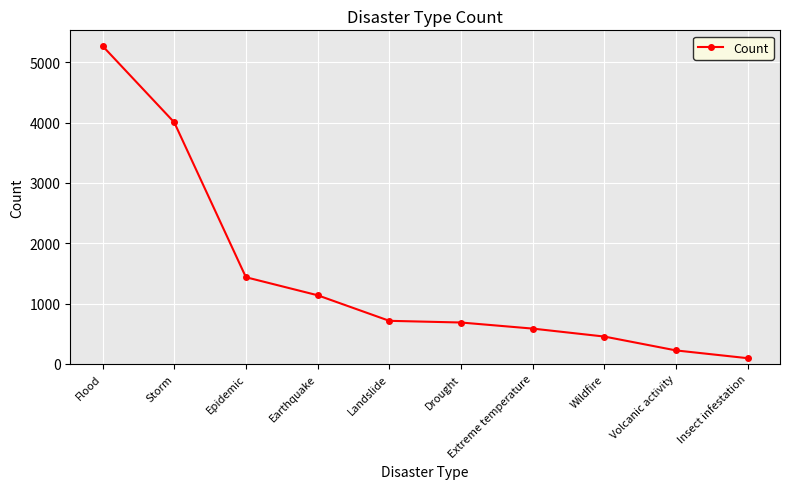

True or false: there are more than 2 points higher than both neighbors.

False